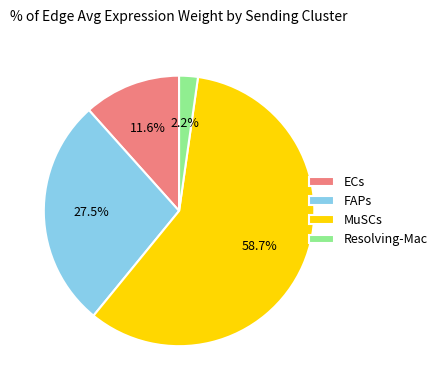

Is it true that ECs is 4% of the pie?

False